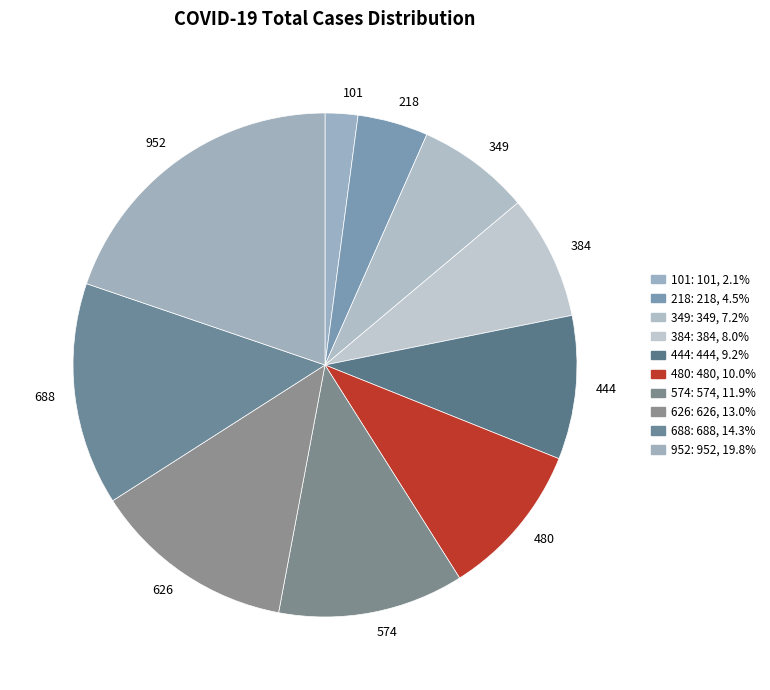

What is the ratio of the value at 574 to the value at 688?

0.8